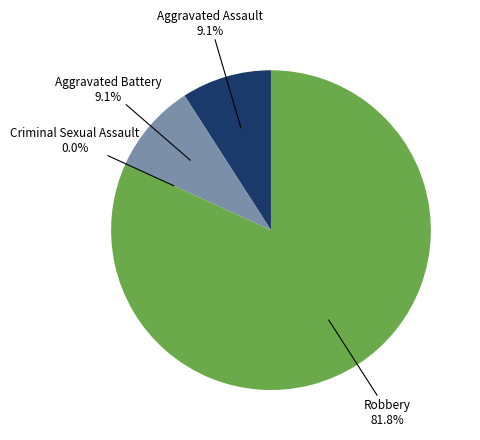

Which slice is the largest?

Robbery